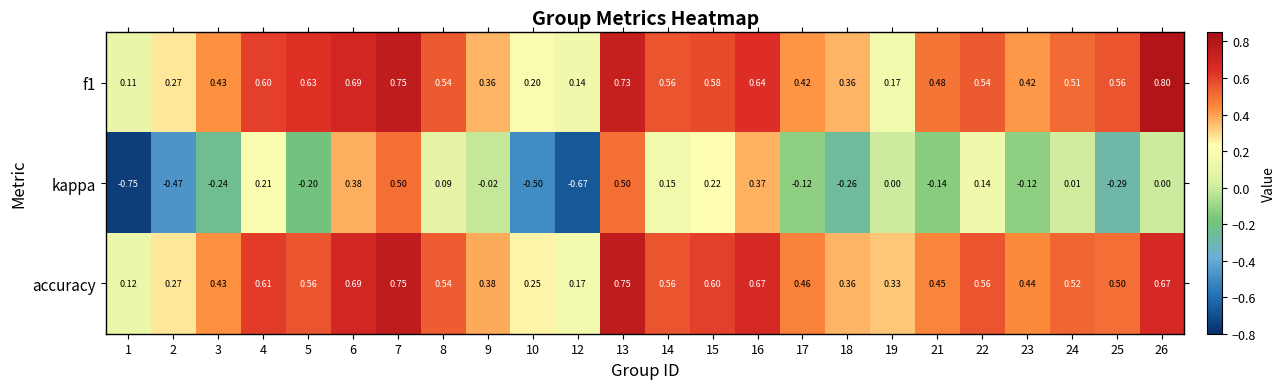

Which series has the largest total across all categories?

accuracy